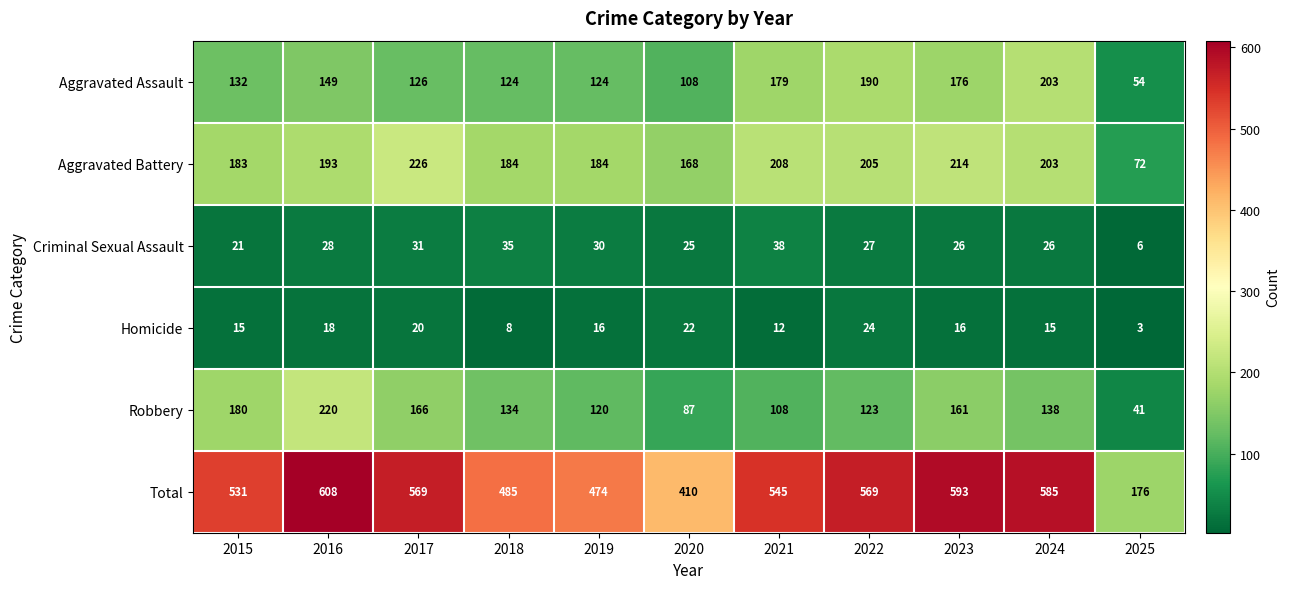

Which category has the lowest value across all series?

2025